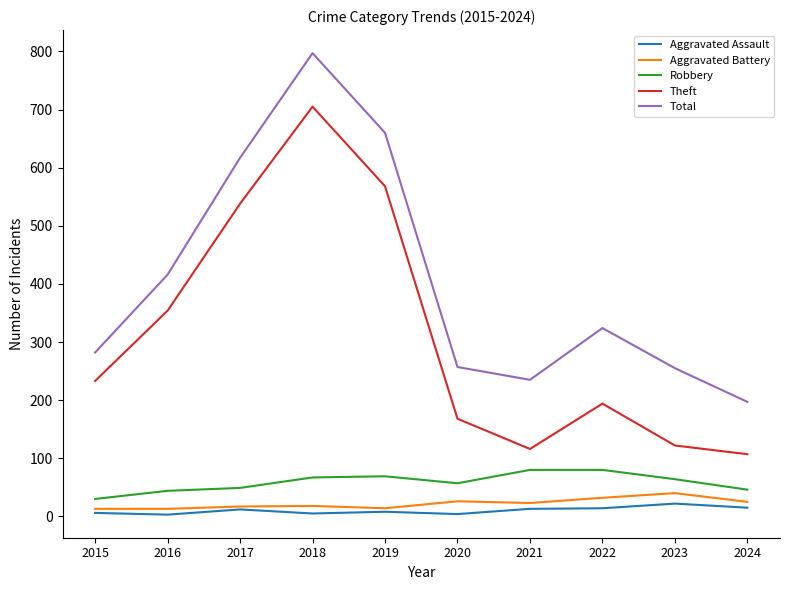

Which series has the largest range (max minus min)?

Total